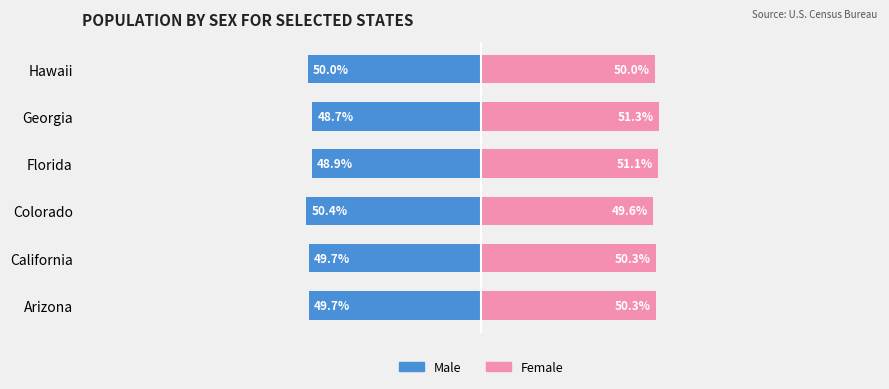

Are the bars horizontal?

Yes